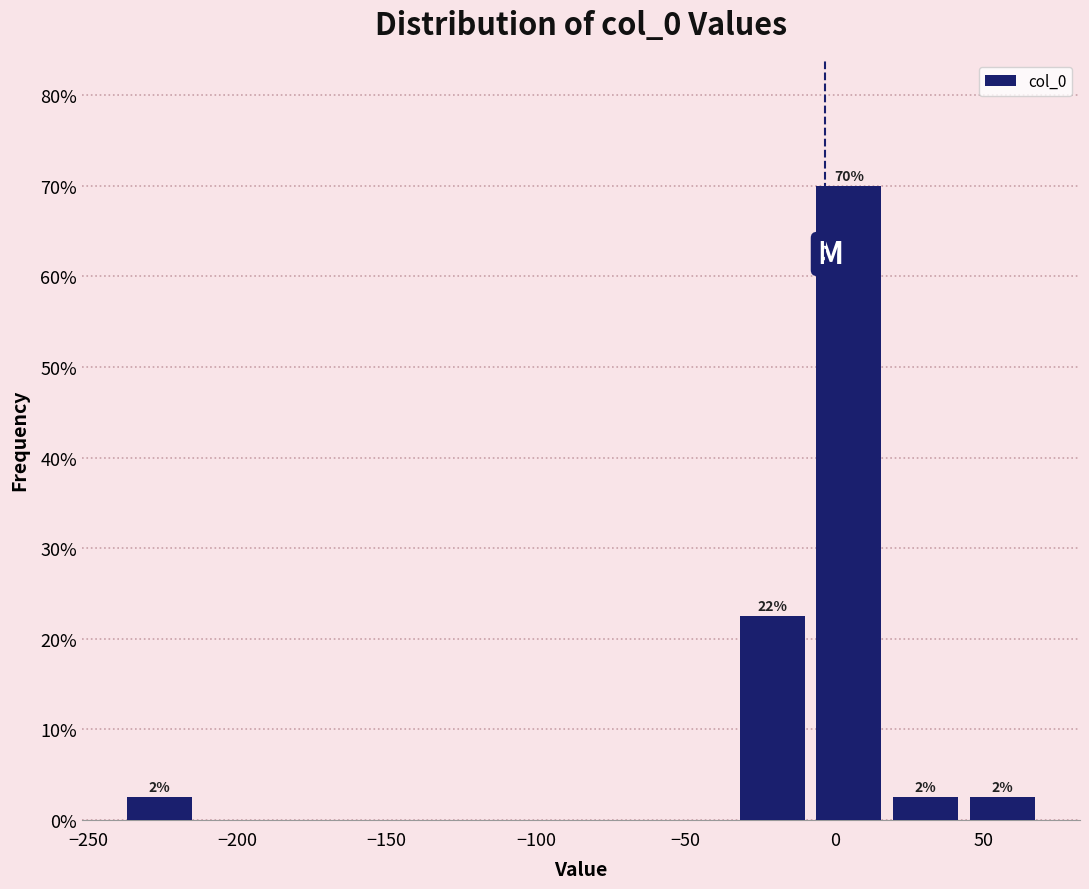

Over which range of the x-axis is the bar tallest?

-10 to 20